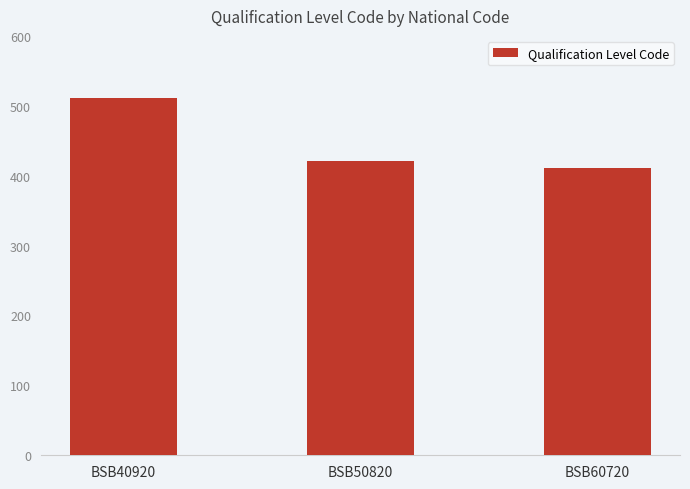

How many series are shown in this chart?

1